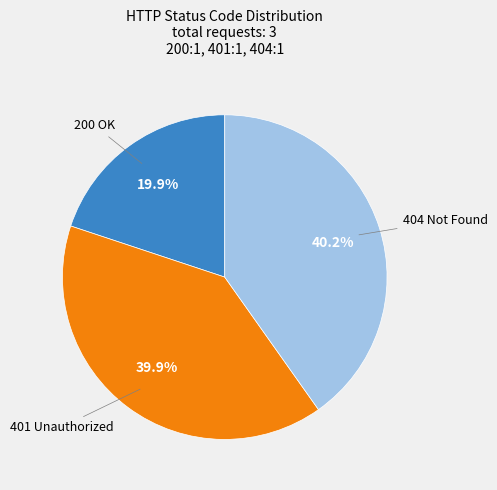

Which slice is the smallest?

200 OK